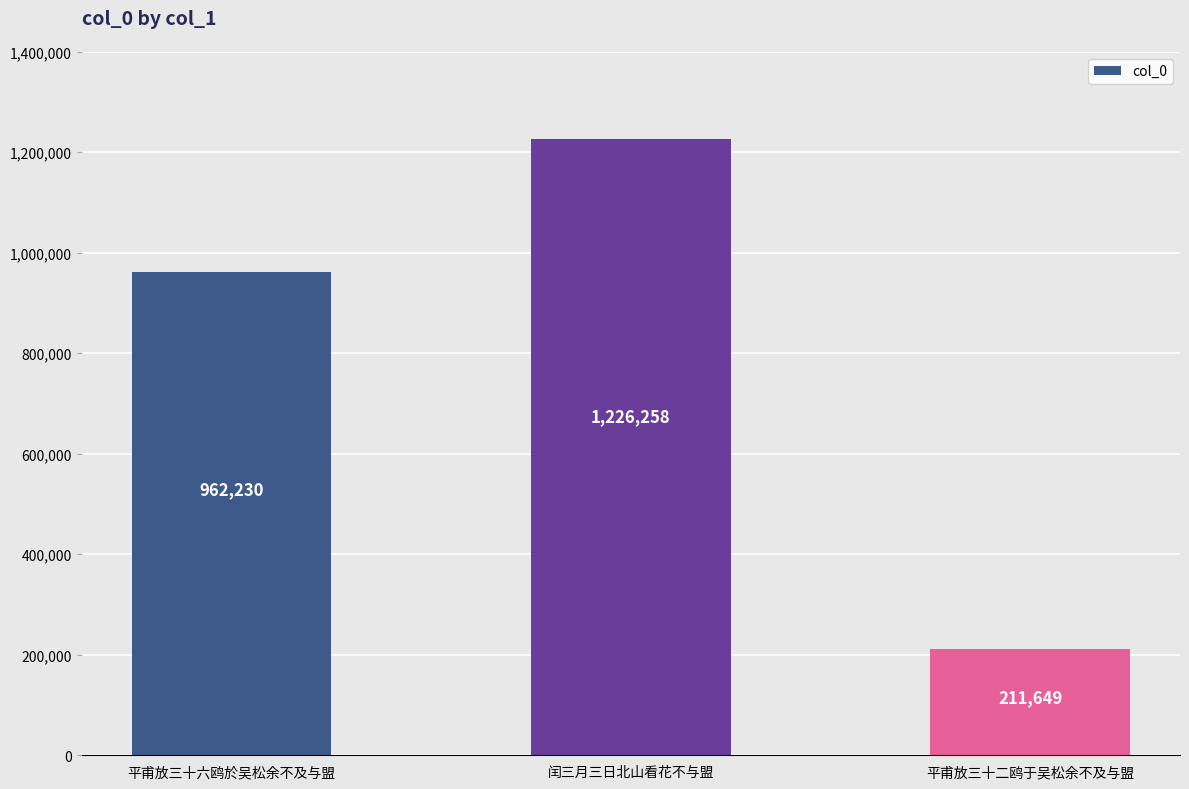

The value at 平甫放三十六鸥於吴松余不及与盟 is 616395. True or false?

False